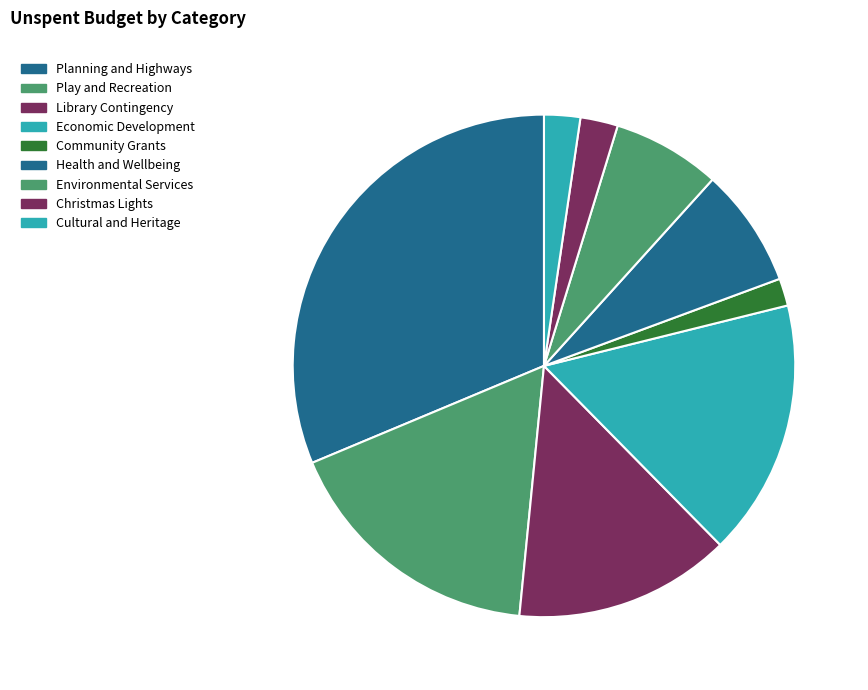

Combined, do Play and Recreation and Library Contingency account for over 50%?

No